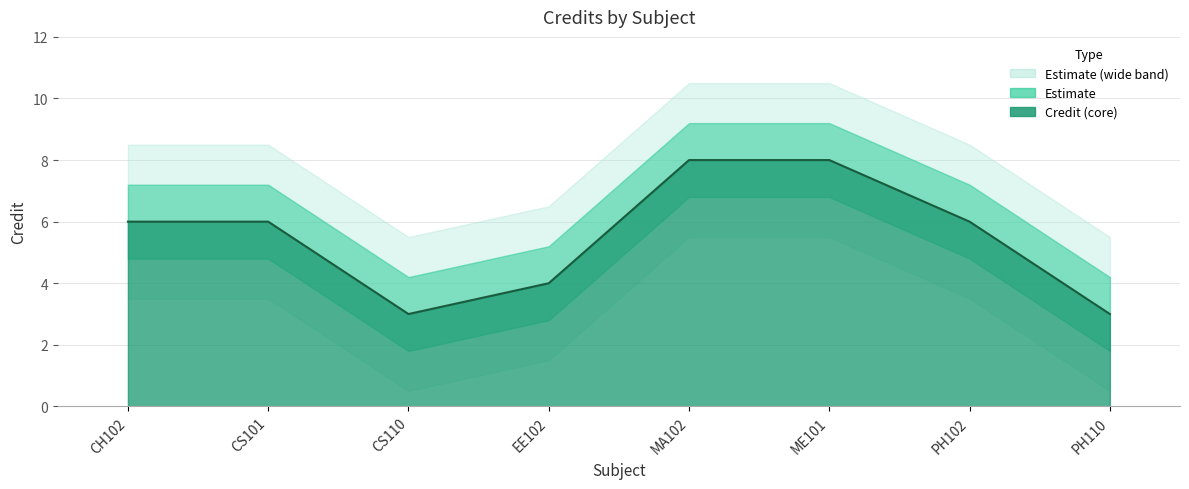

At which category does the chart reach its minimum across all series?

CS110